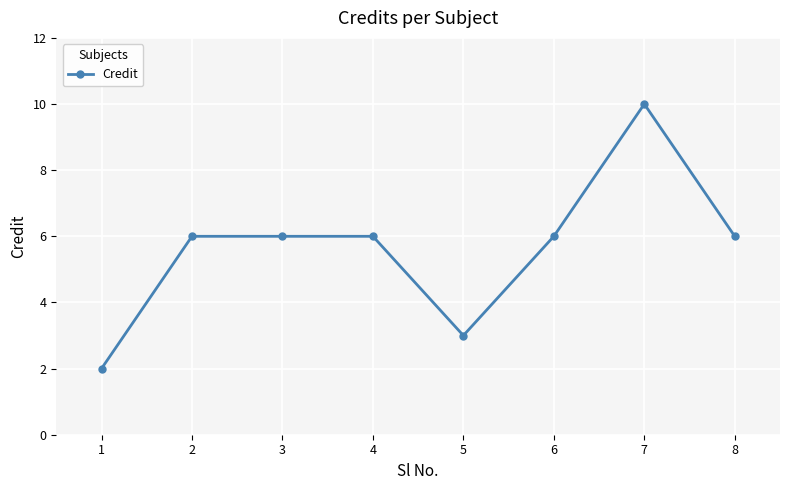

At which category does the chart reach its peak across all series?

7